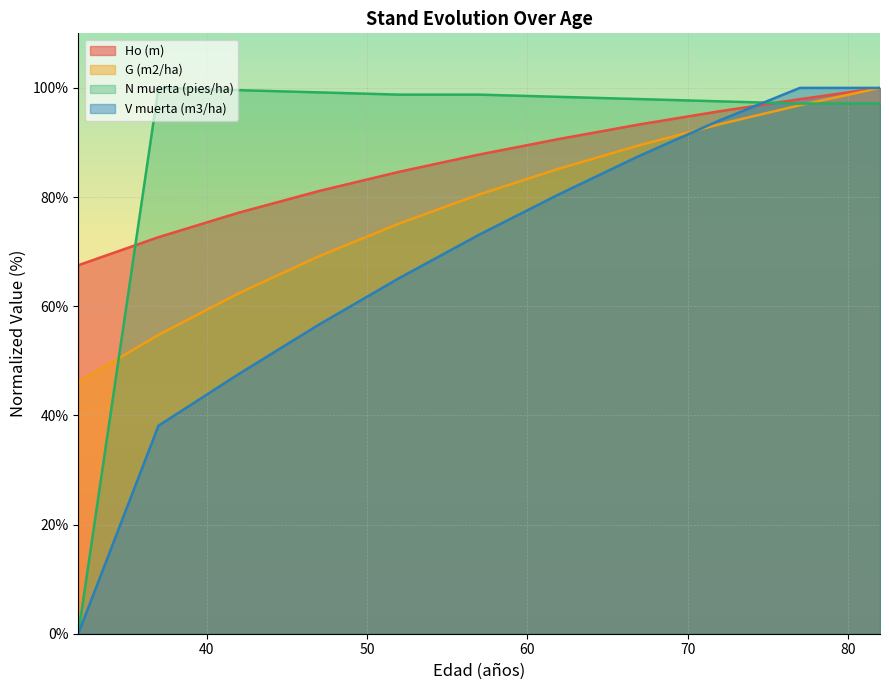

What is the average value of the Ho (m) series?

86.2